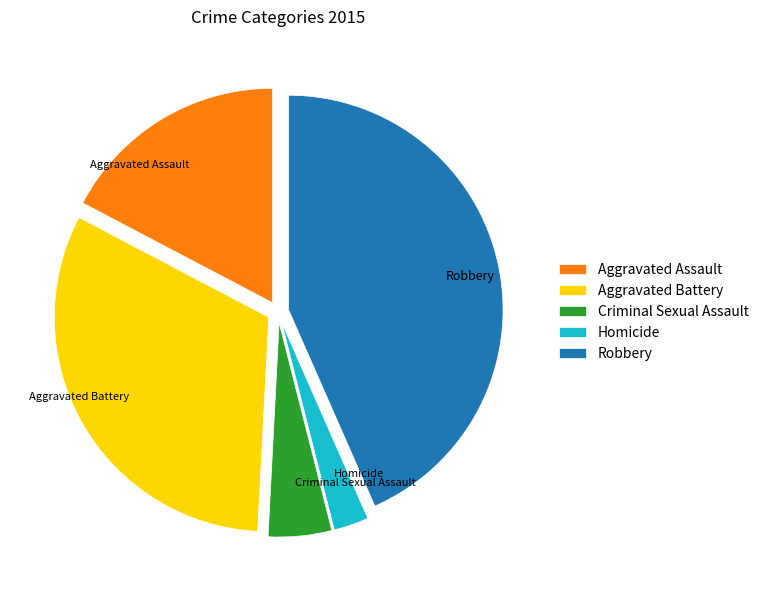

Is there any slice that represents more than half of the pie?

No